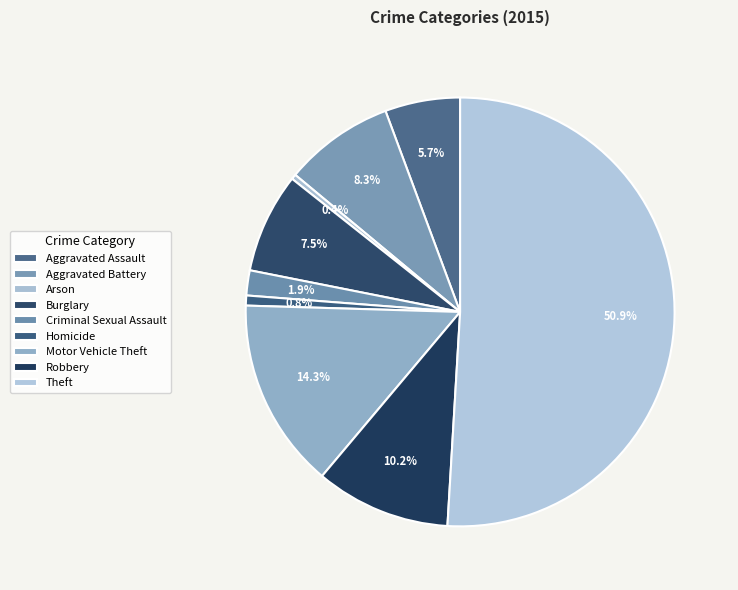

To the nearest percent, what portion does Aggravated Assault represent?

6%